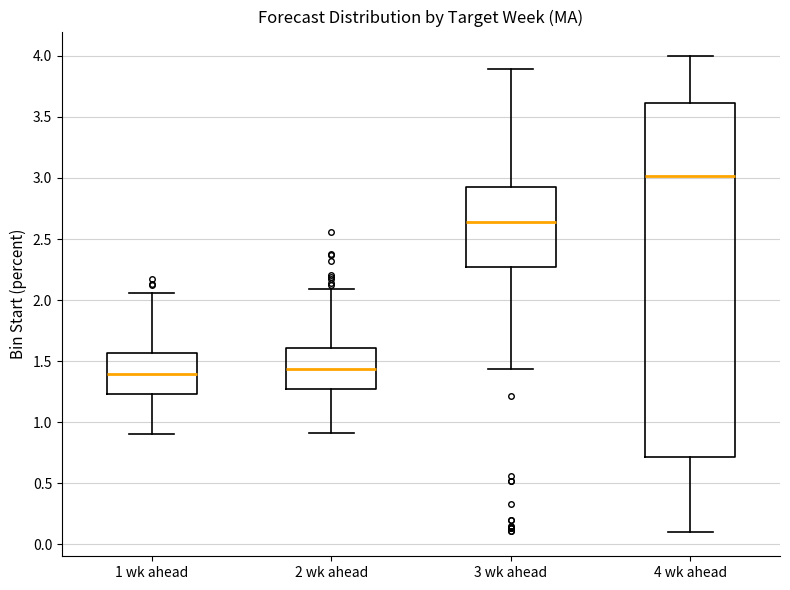

Where does the lower whisker of the box for 4 wk ahead end on the y-axis? The values are not printed on the chart, so give them approximately, as read against the axis.

0.10